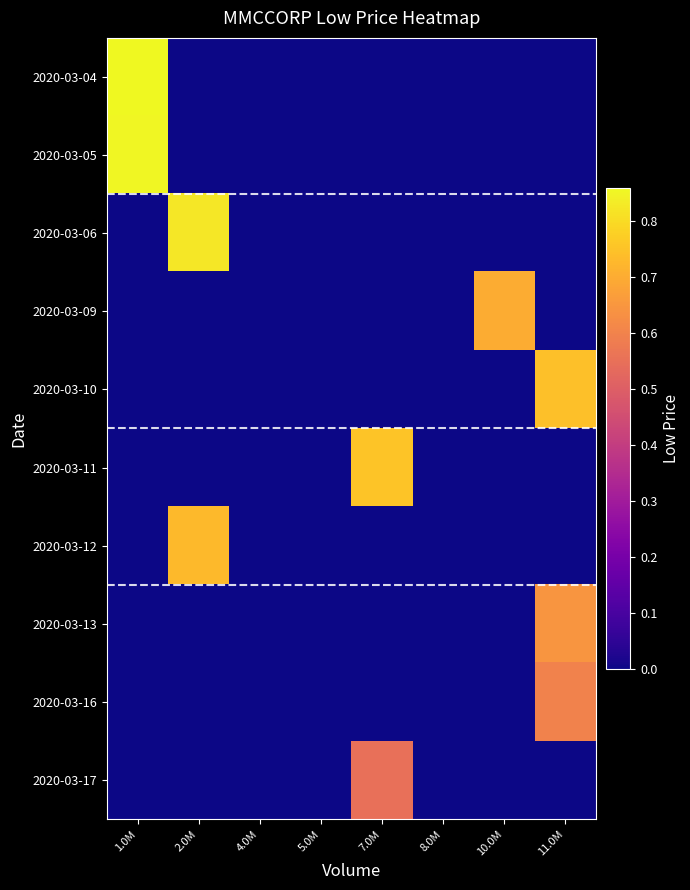

Reading right to left, list all the values displayed in this chart.

2020-03-04: 11.0M=0.0	10.0M=0.0	8.0M=0.0	7.0M=0.0	5.0M=0.0	4.0M=0.0	2.0M=0.0	1.0M=0.9
2020-03-05: 11.0M=0.0	10.0M=0.0	8.0M=0.0	7.0M=0.0	5.0M=0.0	4.0M=0.0	2.0M=0.0	1.0M=0.9
2020-03-06: 11.0M=0.0	10.0M=0.0	8.0M=0.0	7.0M=0.0	5.0M=0.0	4.0M=0.0	2.0M=0.8	1.0M=0.0
2020-03-09: 11.0M=0.0	10.0M=0.7	8.0M=0.0	7.0M=0.0	5.0M=0.0	4.0M=0.0	2.0M=0.0	1.0M=0.0
2020-03-10: 11.0M=0.7	10.0M=0.0	8.0M=0.0	7.0M=0.0	5.0M=0.0	4.0M=0.0	2.0M=0.0	1.0M=0.0
2020-03-11: 11.0M=0.0	10.0M=0.0	8.0M=0.0	7.0M=0.8	5.0M=0.0	4.0M=0.0	2.0M=0.0	1.0M=0.0
2020-03-12: 11.0M=0.0	10.0M=0.0	8.0M=0.0	7.0M=0.0	5.0M=0.0	4.0M=0.0	2.0M=0.7	1.0M=0.0
2020-03-13: 11.0M=0.6	10.0M=0.0	8.0M=0.0	7.0M=0.0	5.0M=0.0	4.0M=0.0	2.0M=0.0	1.0M=0.0
2020-03-16: 11.0M=0.6	10.0M=0.0	8.0M=0.0	7.0M=0.0	5.0M=0.0	4.0M=0.0	2.0M=0.0	1.0M=0.0
2020-03-17: 11.0M=0.0	10.0M=0.0	8.0M=0.0	7.0M=0.6	5.0M=0.0	4.0M=0.0	2.0M=0.0	1.0M=0.0